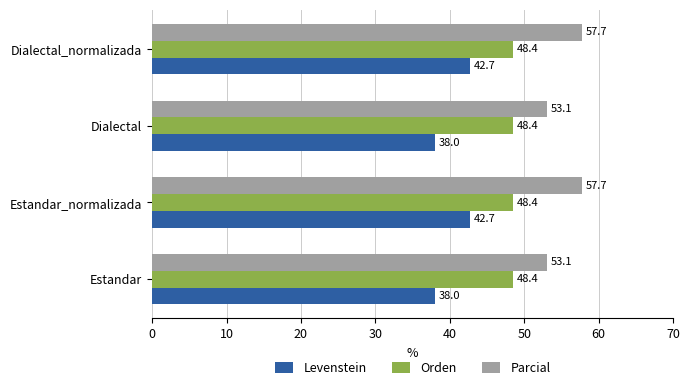

What is the minimum value for Parcial?

53.1